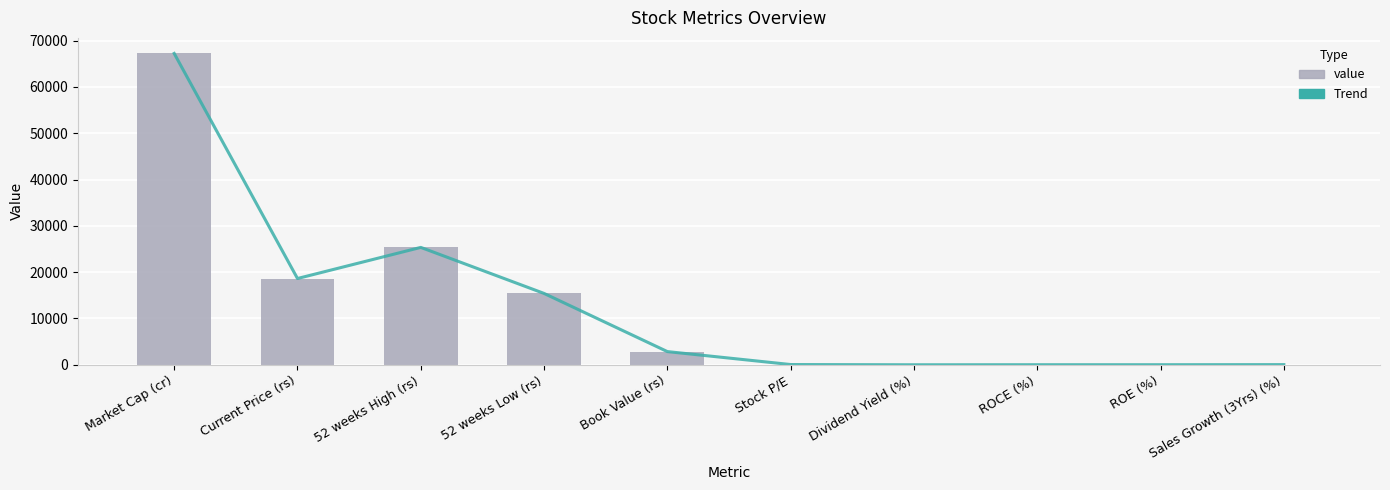

How many values in the value series exceed 2848?

4